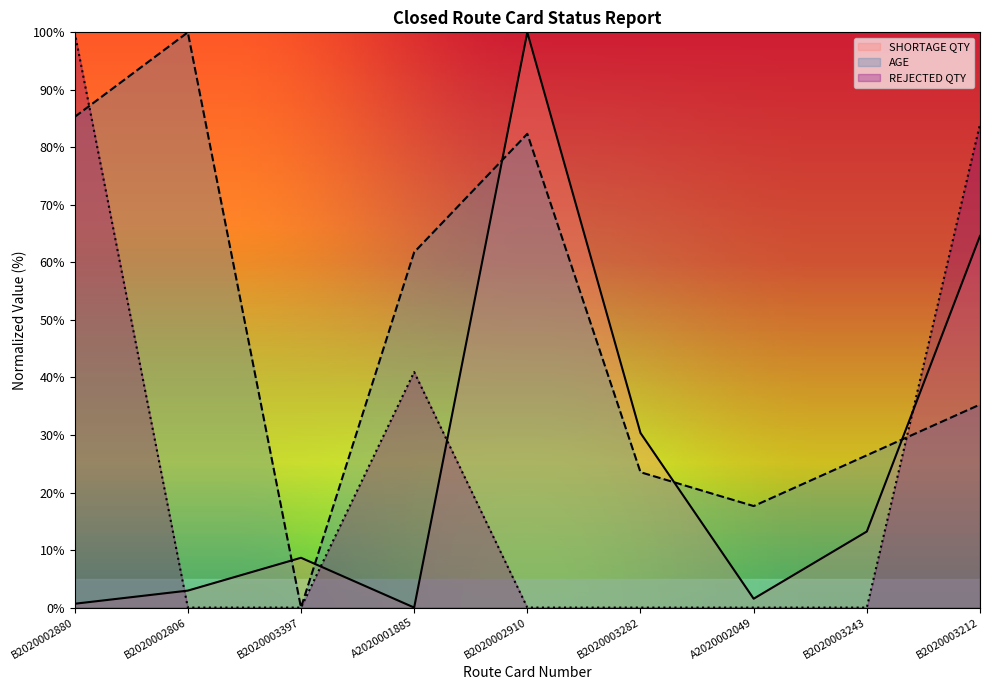

Reading right to left, transcribe all the data shown in this chart.

REJECTED QTY: 84.1	0.0	0.0	0.0	0.0	40.9	0.0	0.0	100.0
SHORTAGE QTY: 64.6	13.2	1.5	30.3	100.0	0.0	8.7	2.9	0.7
AGE: 35.3	26.5	17.6	23.5	82.4	61.8	0.0	100.0	85.3